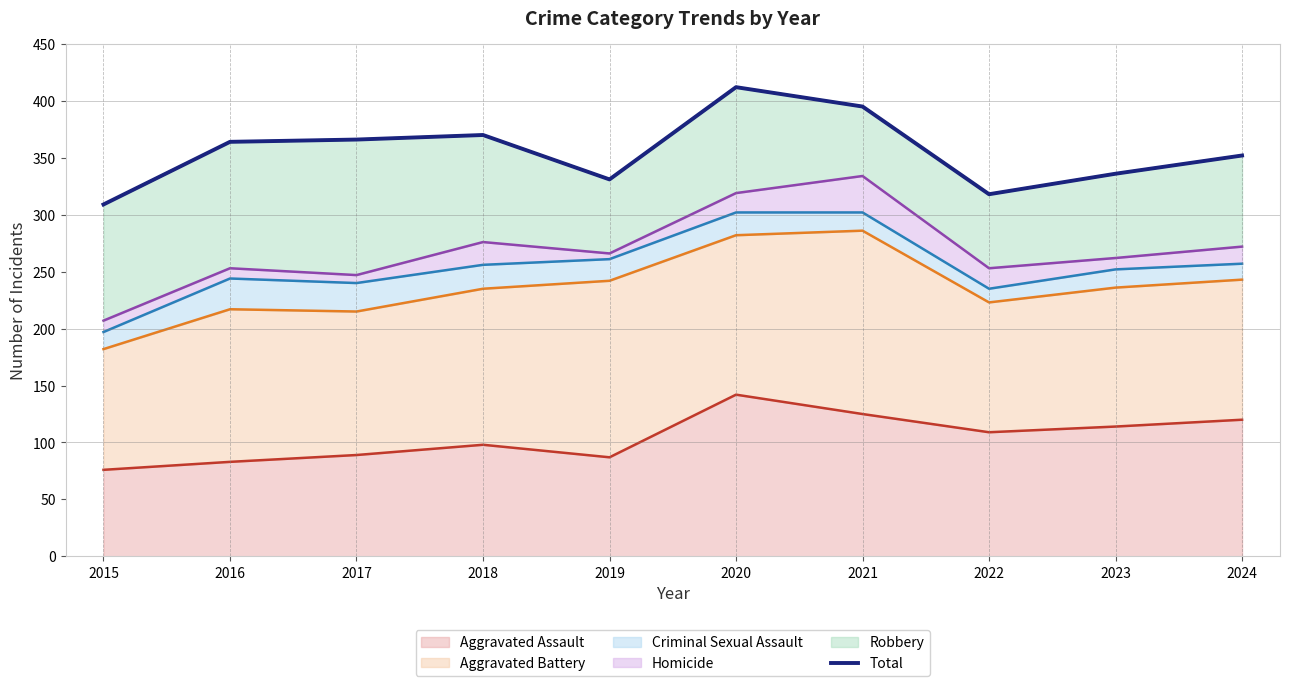

List the labels in order of value, smallest first.

2015, 2022, 2019, 2023, 2024, 2016, 2017, 2018, 2021, 2020